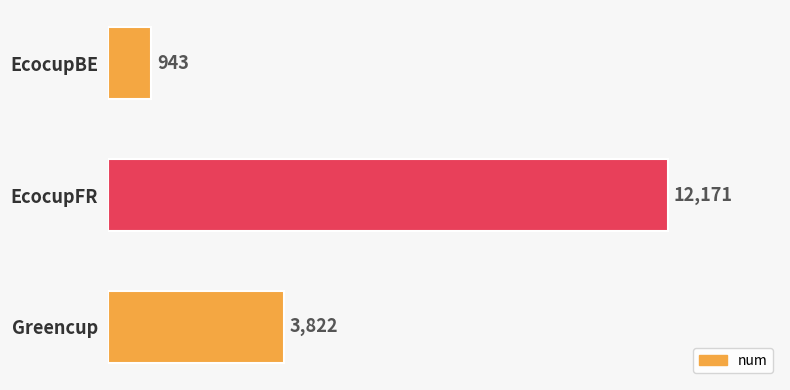

Reading bottom to top, what are all the values shown in this chart?

3822	12171	943